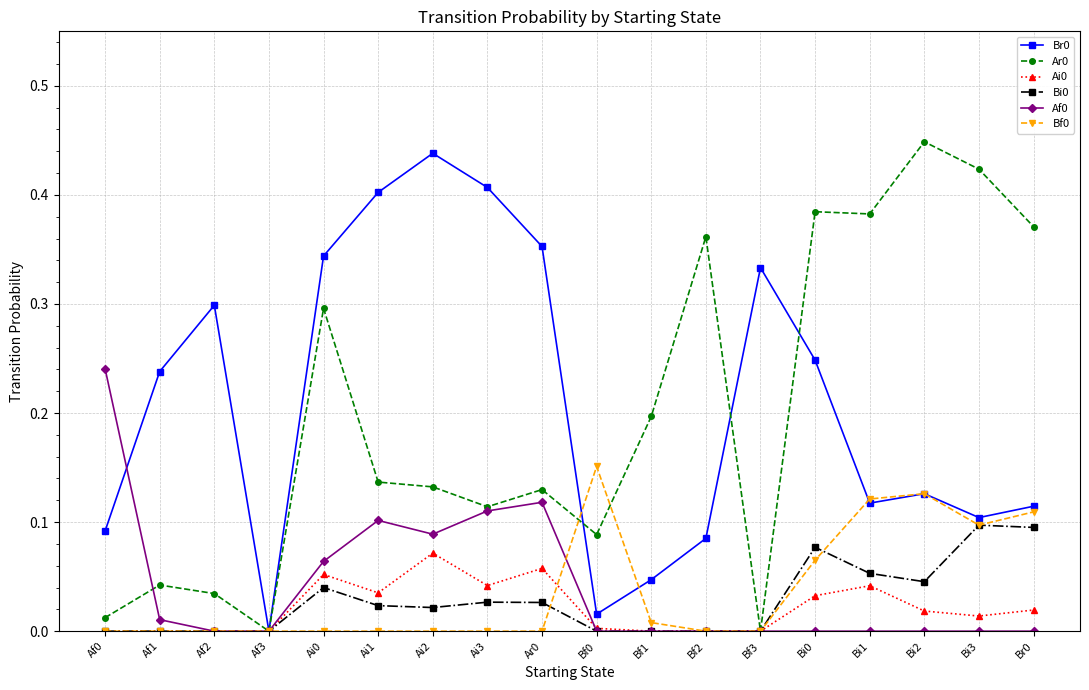

Is the value of Bi0 at Bi3 greater than the value of Ai0 at Br0?

Yes